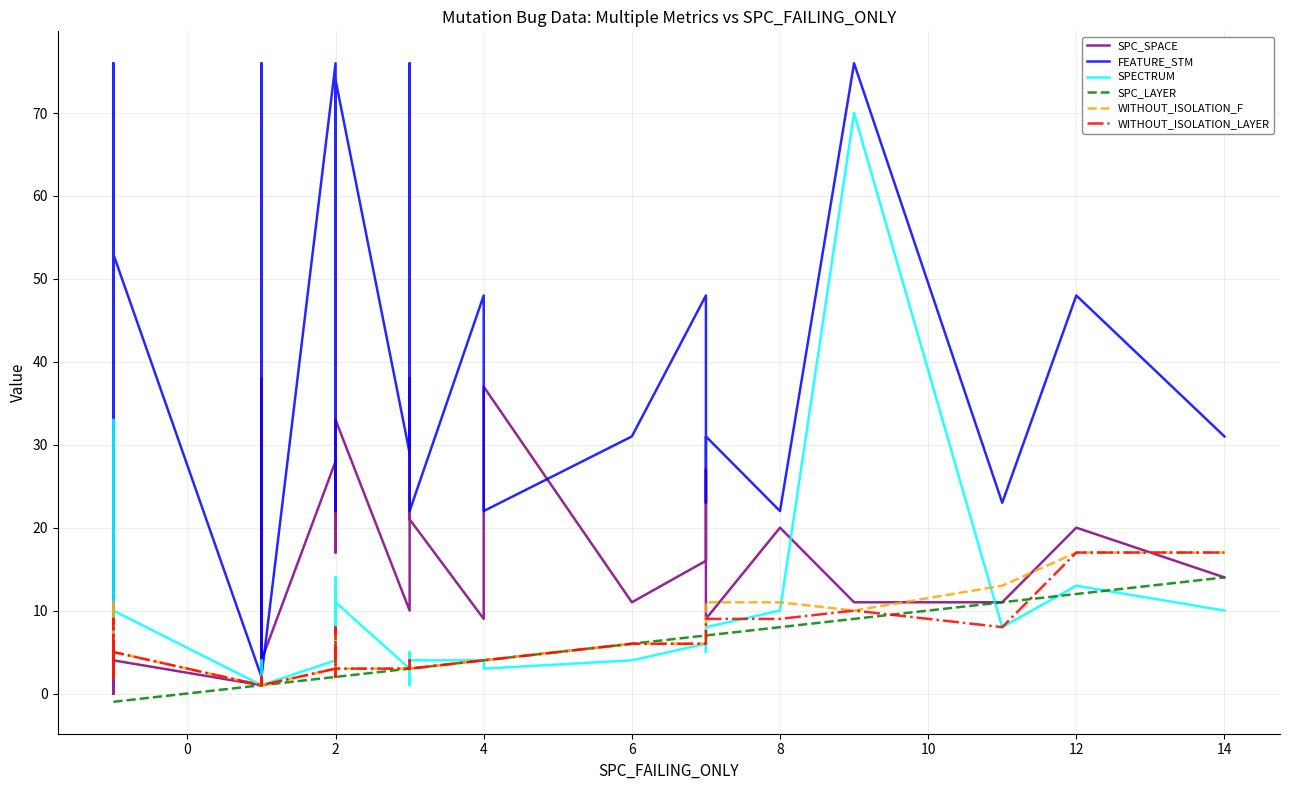

What is the maximum value shown in the chart?

76